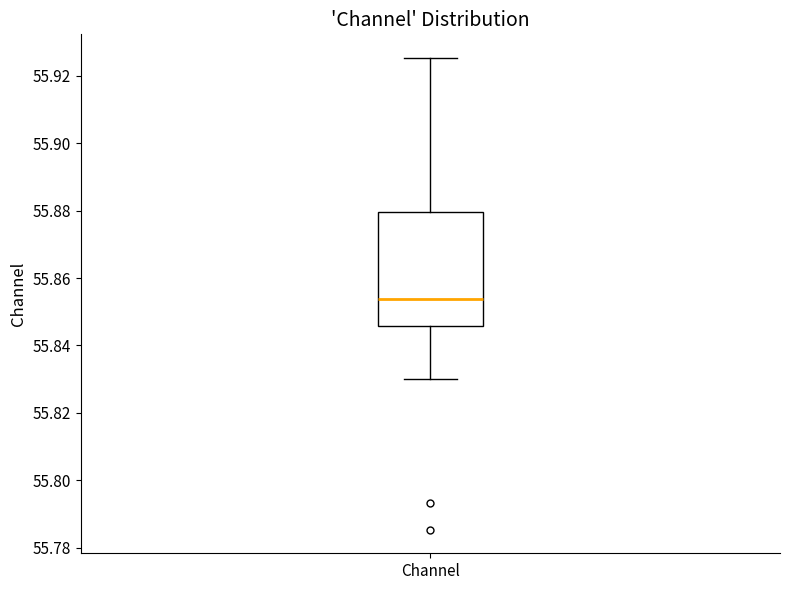

Read this box plot against the y-axis: the position of the median line, the range covered by the box, and the ends of both whiskers. The values are not printed on the chart, so give them approximately, as read against the axis.

median 55.854, box 55.846 to 55.880, whiskers 55.830 to 55.926